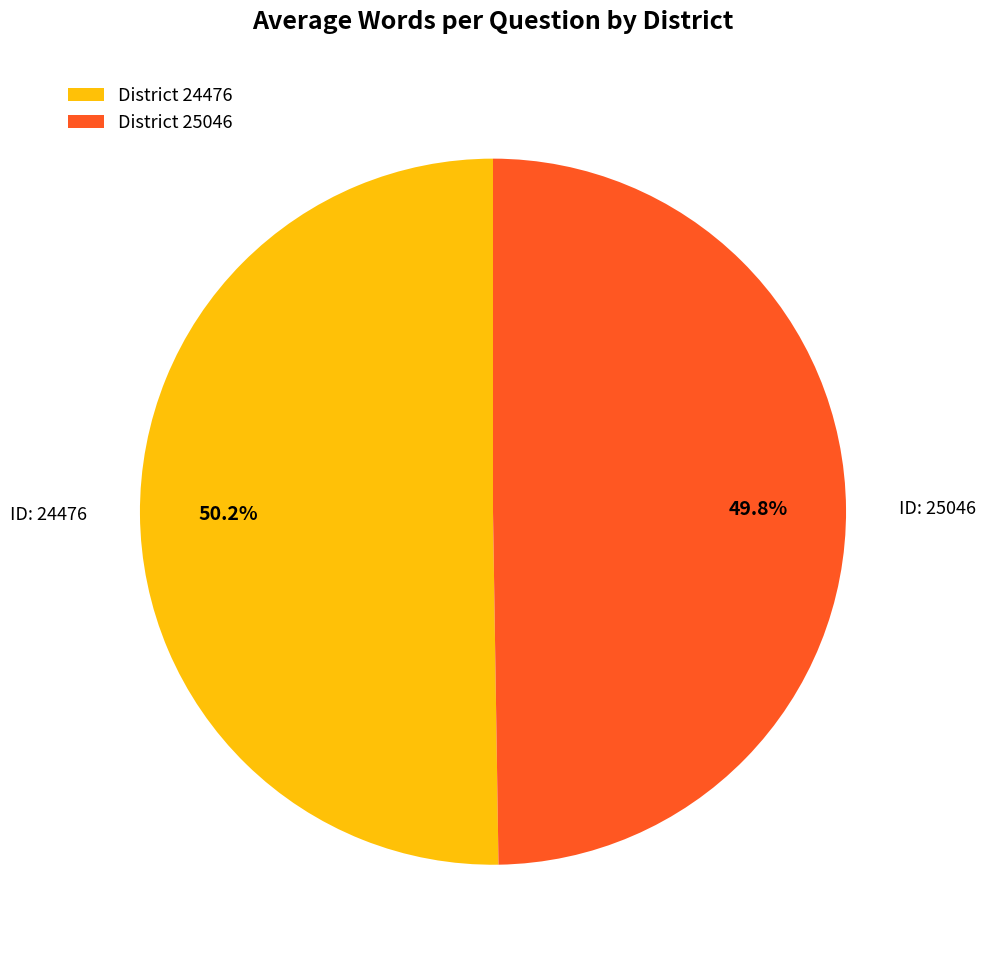

Do District 25046 and District 24476 together represent more than half of the pie?

Yes